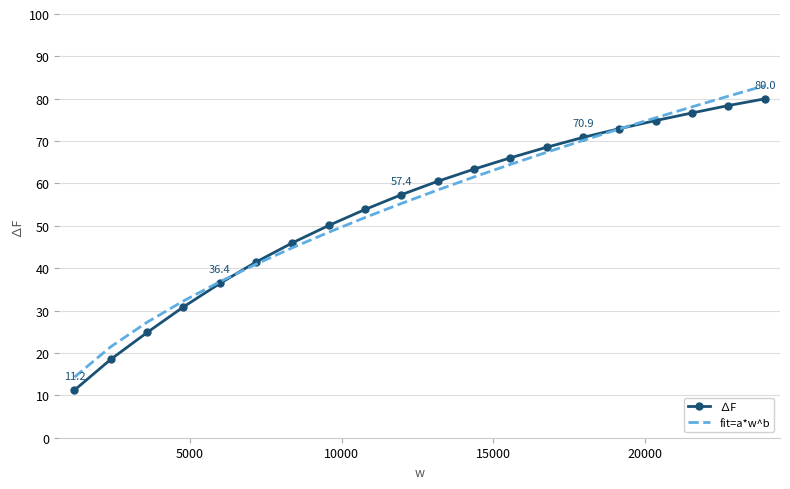

What is the highest value of the fit=a*w^b series?

83.1